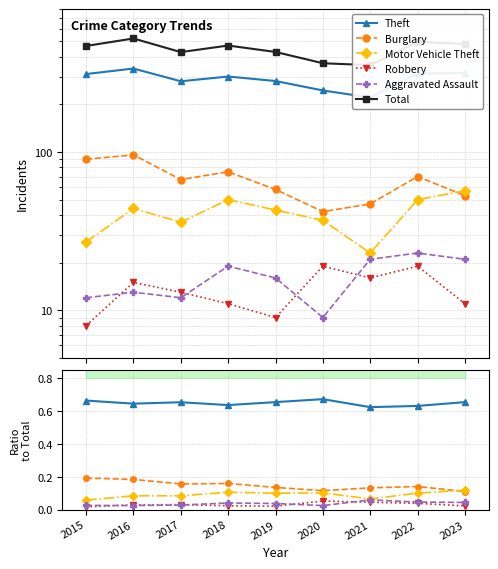

What is the value of the Burglary point at the 4th from the left?

0.2